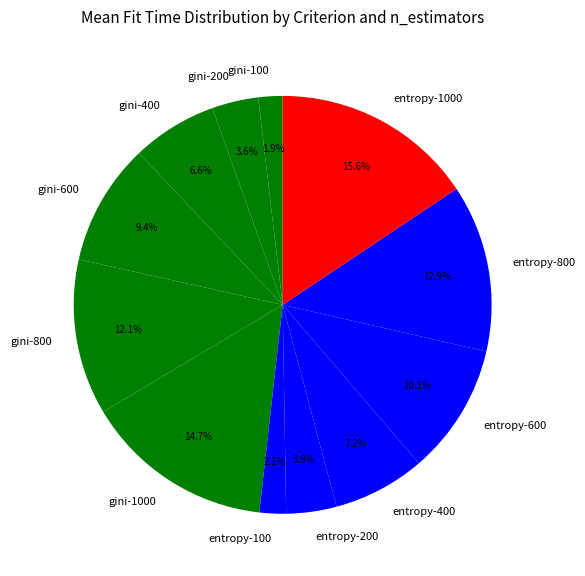

Is the sum of entropy-400 and gini-1000 greater than half?

No